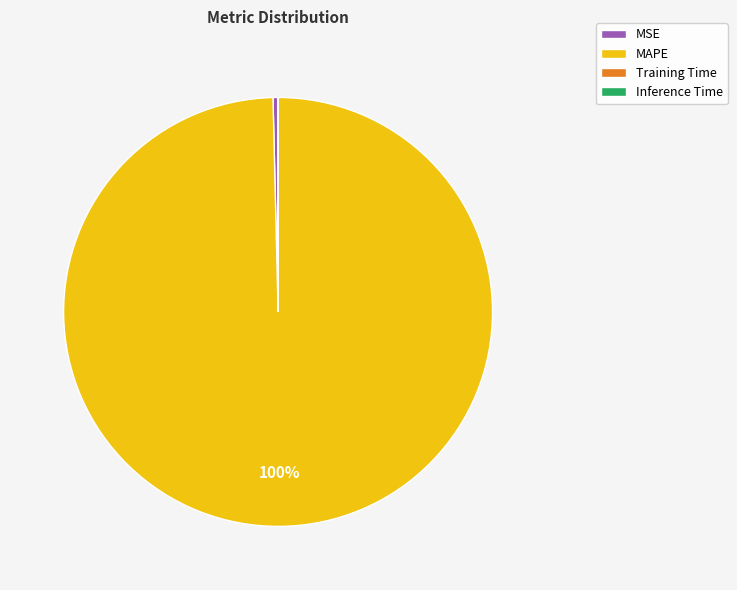

True or false: MAPE accounts for 100% of the total.

True